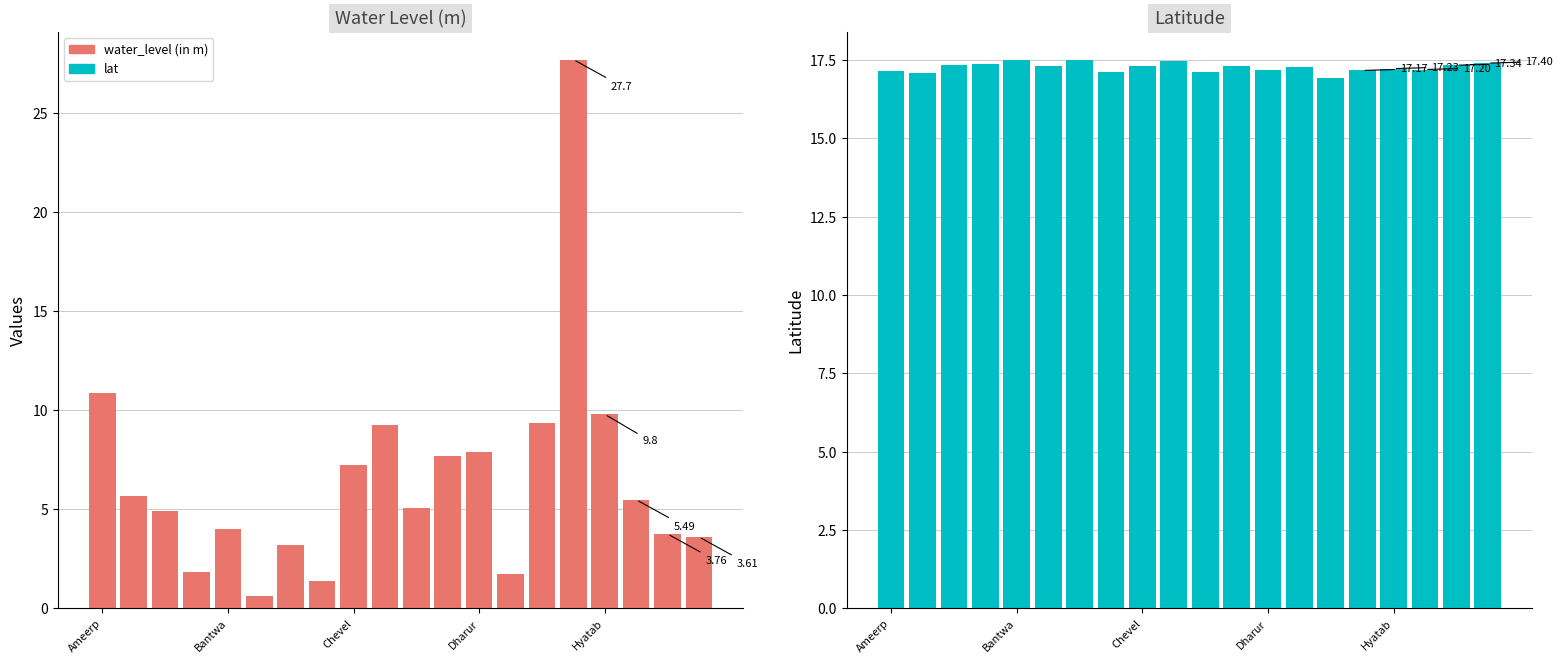

Is the value of water_level (in m) at 8 greater than the value of lat at 13?

No